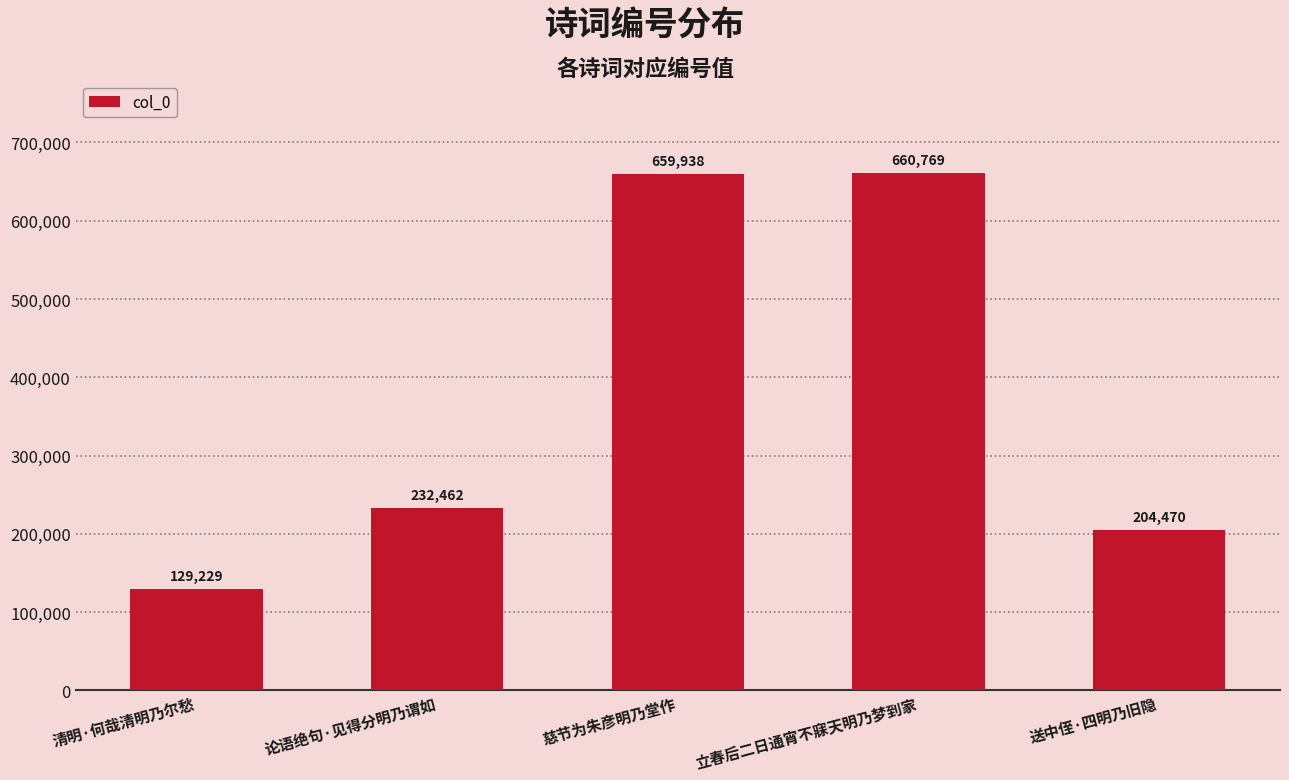

Are the bars grouped side by side (vs. stacked)?

No